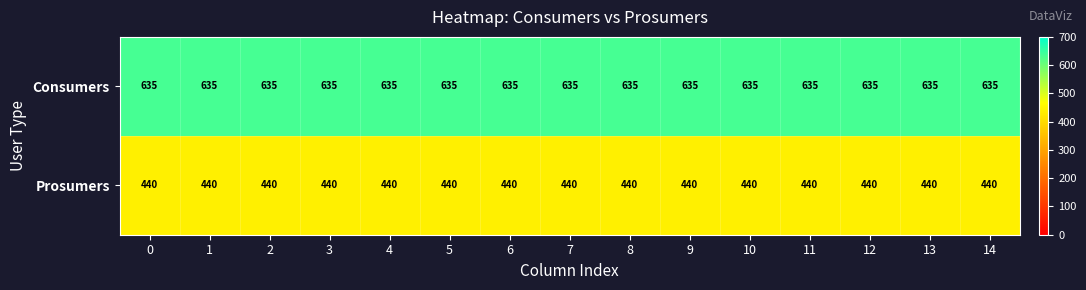

The value of Consumers at 6 is 635. True or false?

True